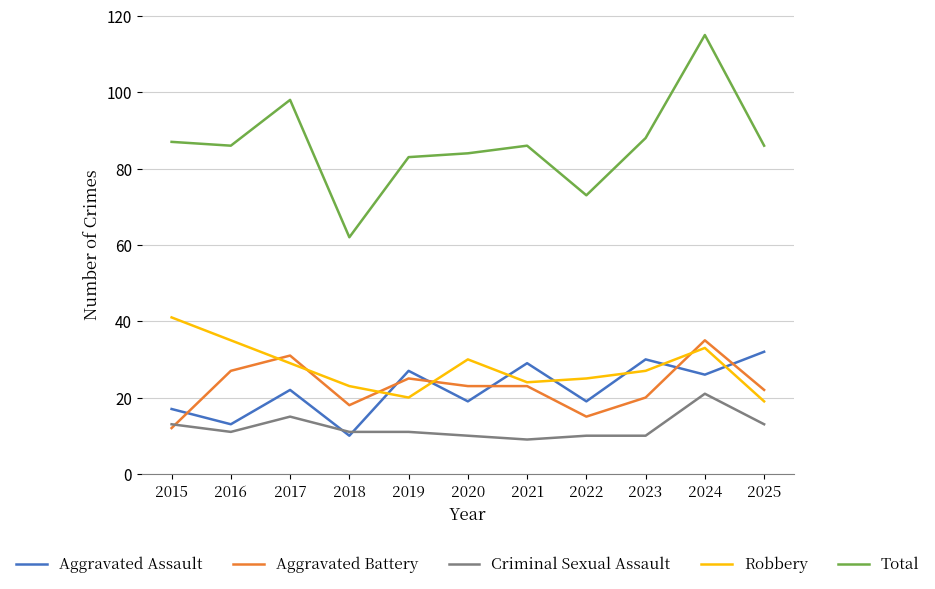

What is the difference between the highest and lowest values at 2020?

74